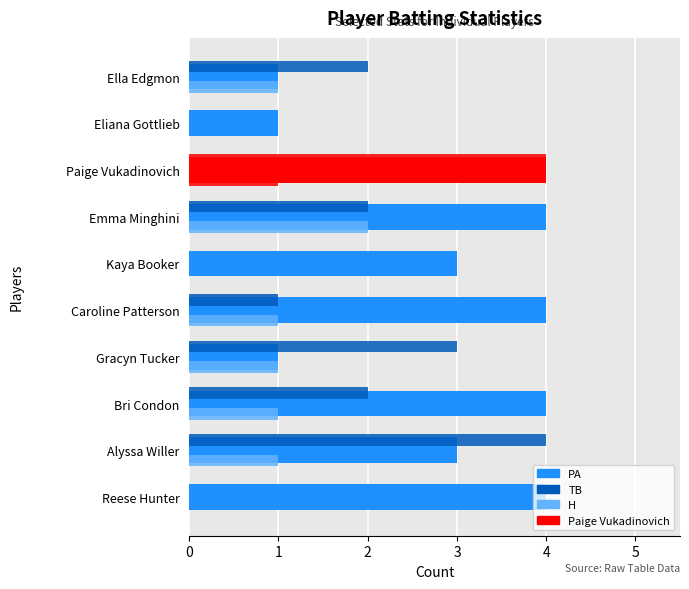

Count the number of data series in this chart.

3